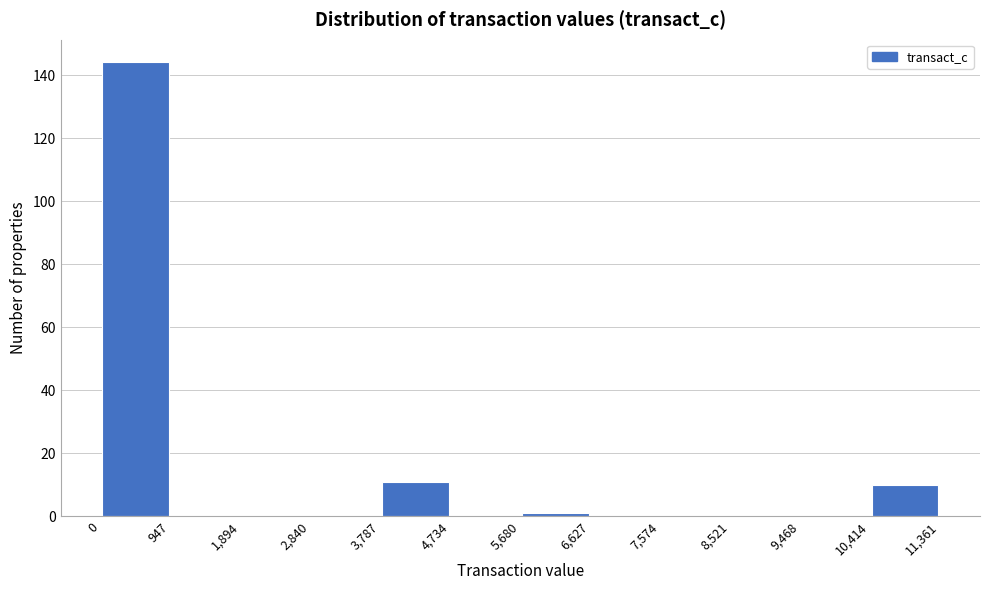

Reading left to right, transcribe this chart: for each bar, give the range it covers on the x-axis and its height. The values are not printed on the chart, so give them approximately, as read against the axis.

0 to 947: 144
947 to 1,894: 0
1,894 to 2,840: 0
2,840 to 3,787: 0
3,787 to 4,734: 12
4,734 to 5,680: 0
5,680 to 6,627: under 2
6,627 to 7,574: 0
7,574 to 8,521: 0
8,521 to 9,468: 0
9,468 to 10,414: 0
10,414 to 11,361: 10